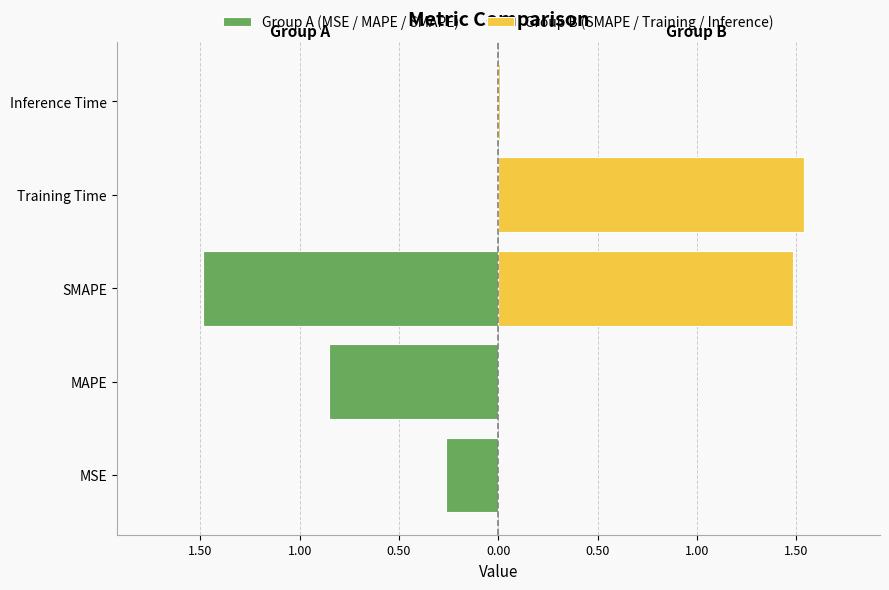

What are all the series names shown in the legend?

Group A (MSE / MAPE / SMAPE), Group B (SMAPE / Training / Inference)